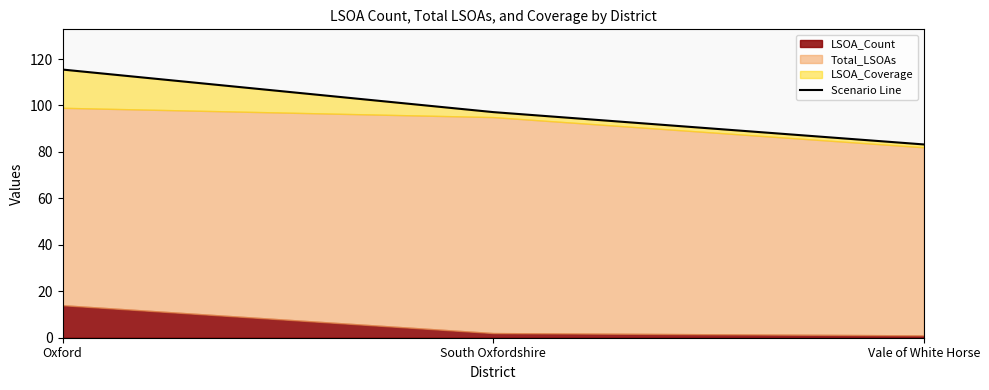

How many data points are less than 97?

1